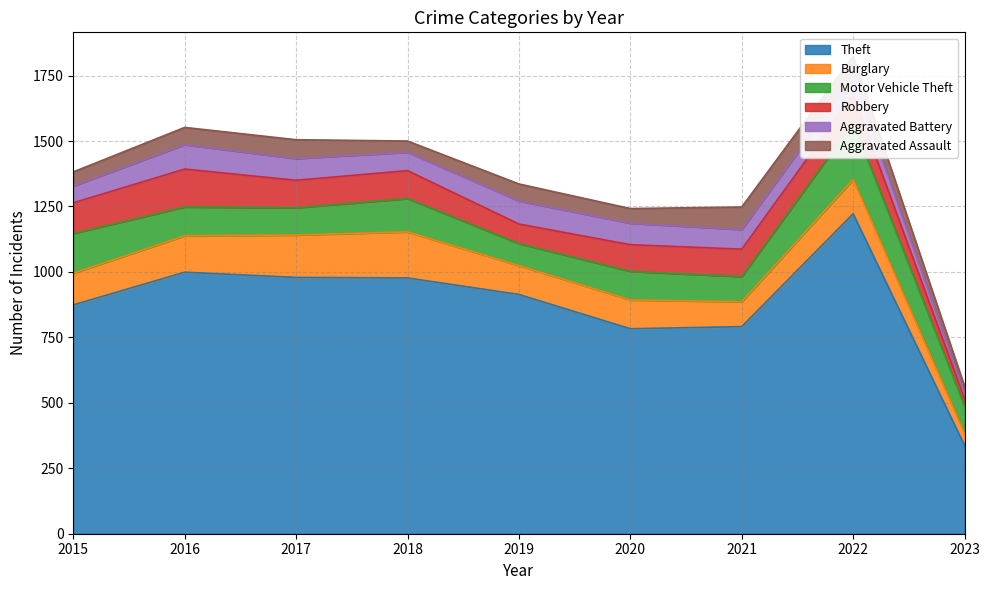

At which category does the chart reach its minimum across all series?

2023